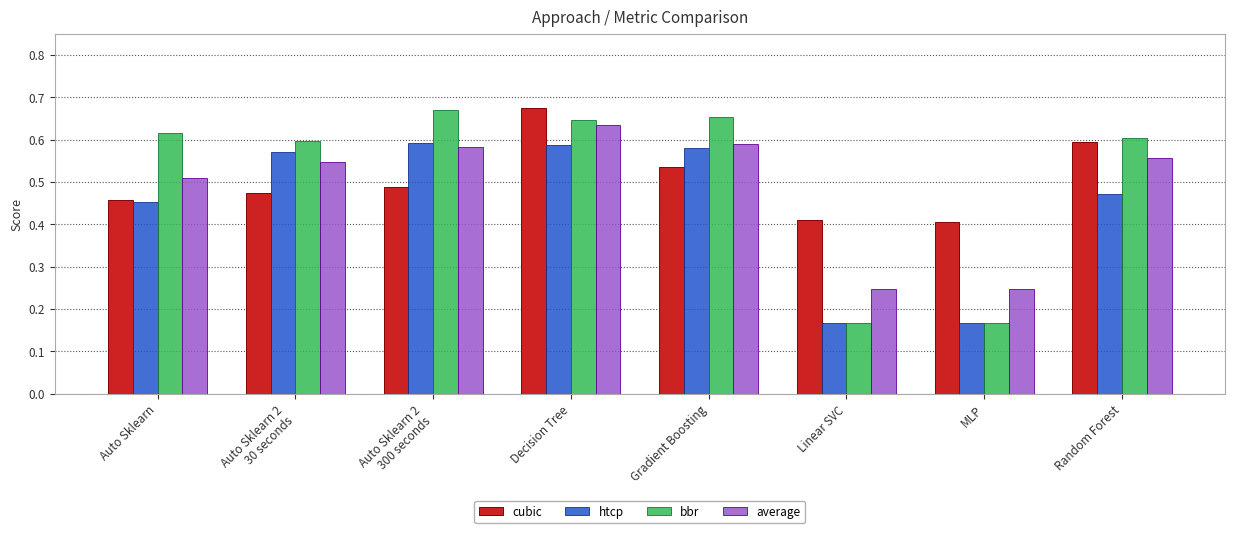

The htcp series shows 0.9 at Decision Tree. True or false?

False